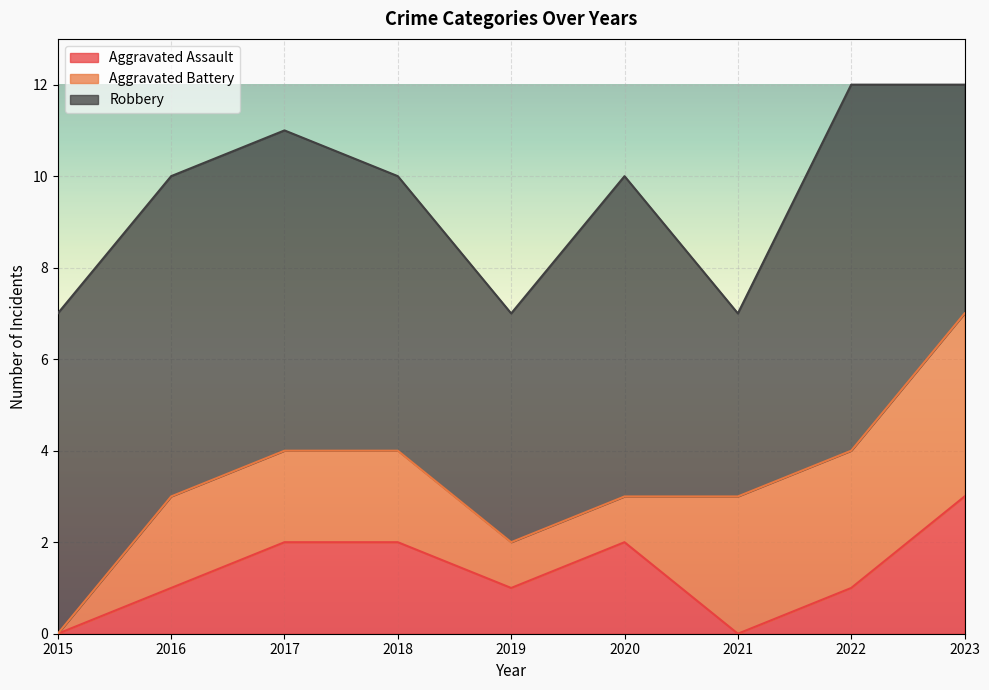

How many interior local valleys does the Aggravated Assault series have?

2